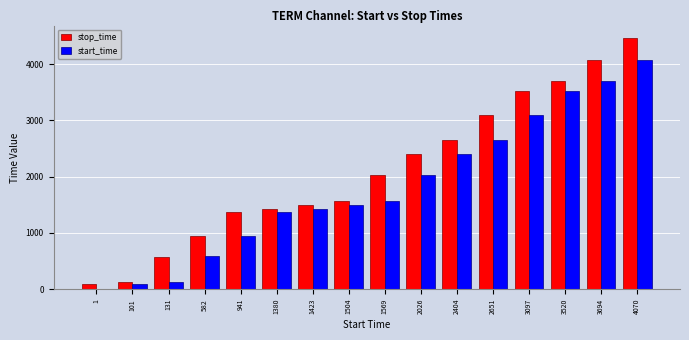

What is the maximum value for stop_time?

4463